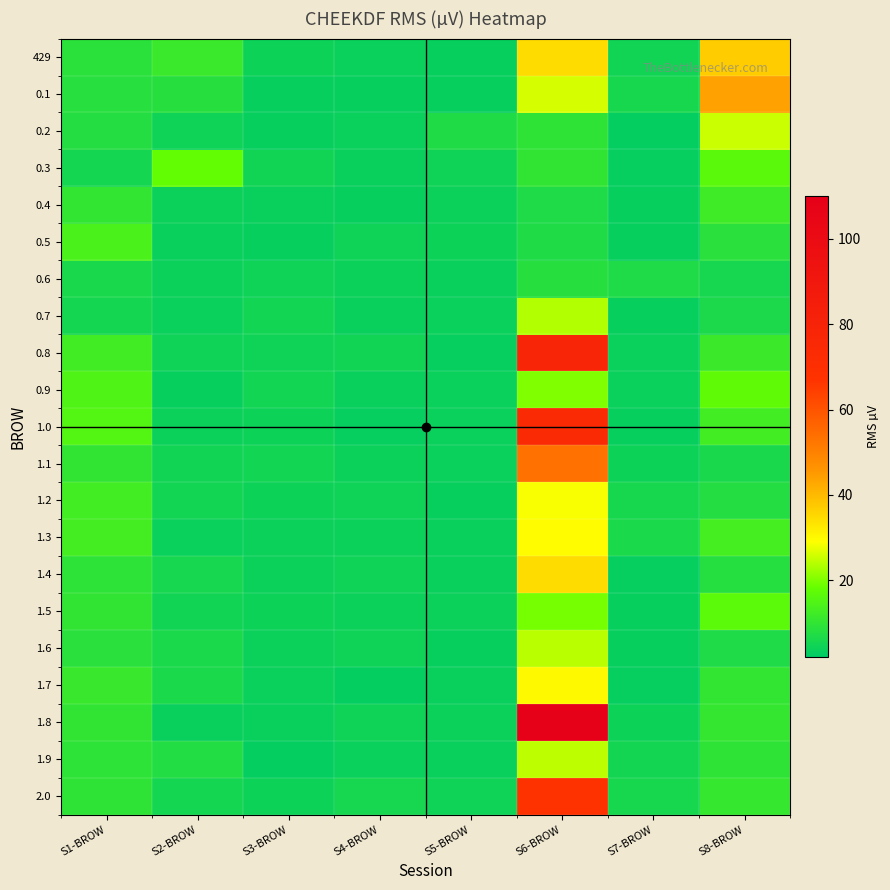

How many distinct data groups are displayed?

21